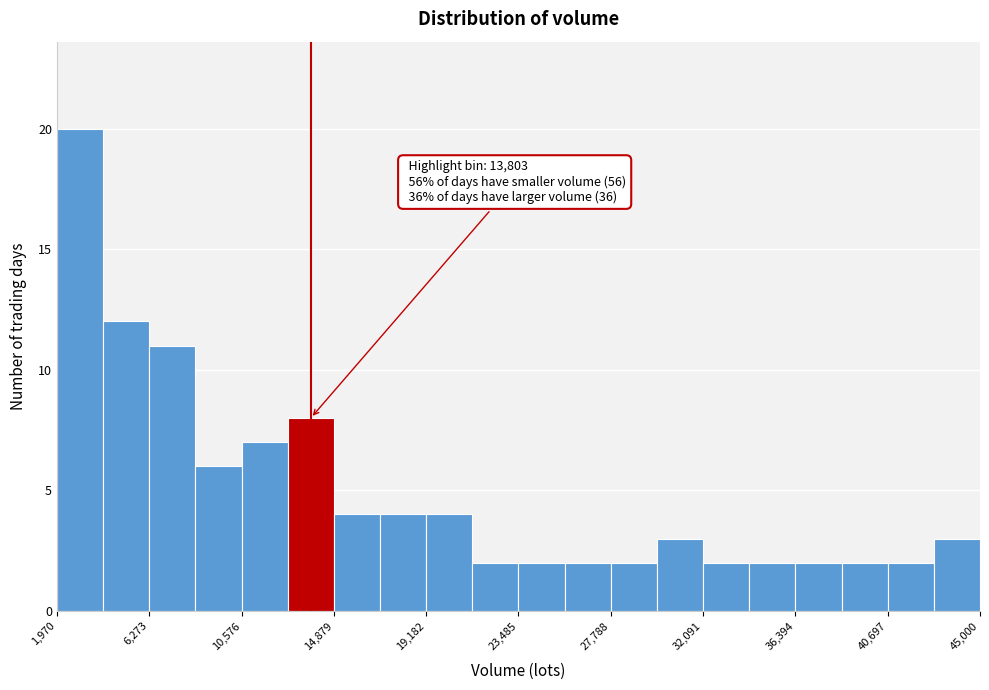

Which range on the x-axis has the tallest bar?

2000 to 4000